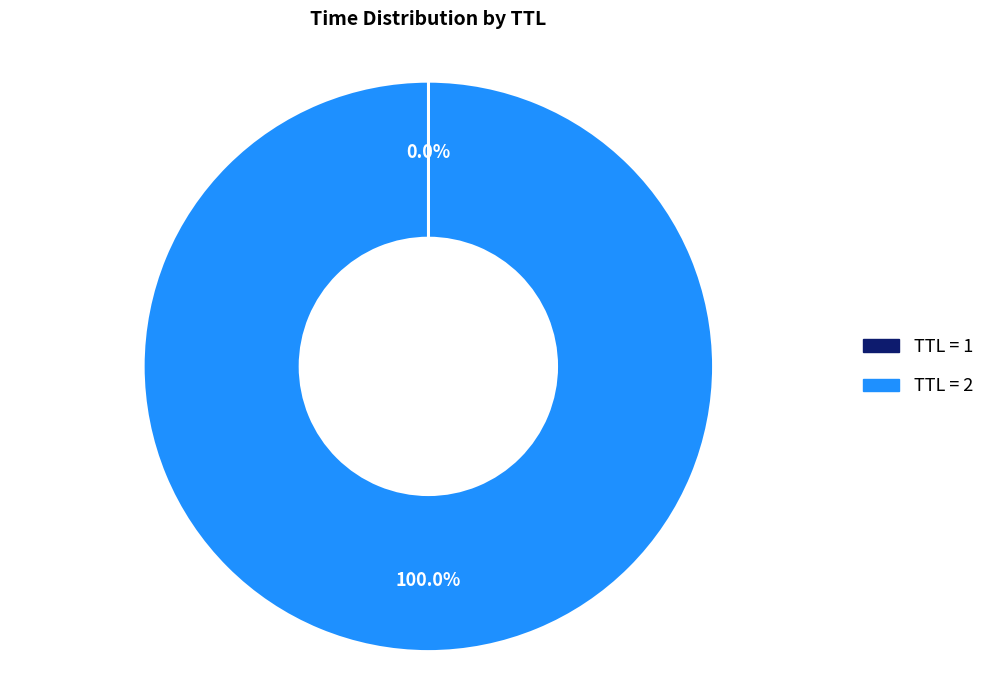

Does any single category account for the majority?

Yes